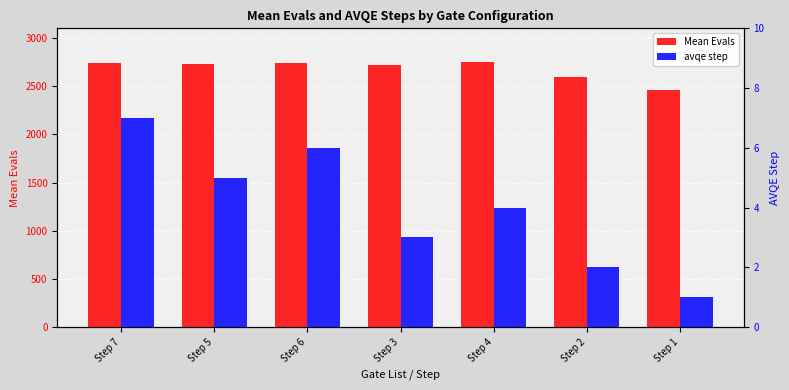

The value of Mean Evals at Step 2 is 2600. True or false?

True